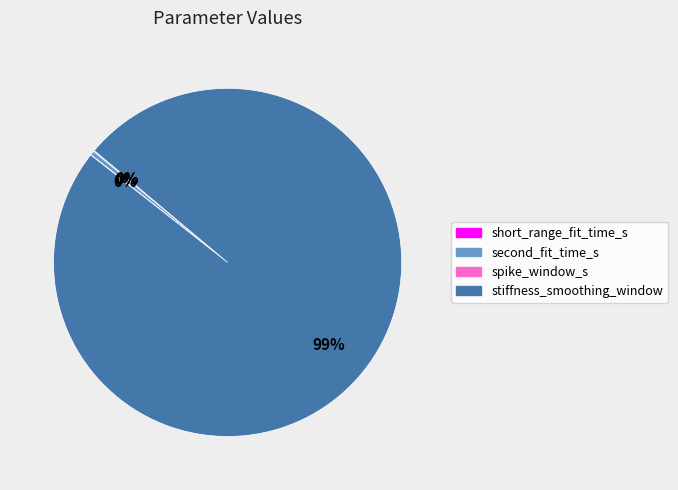

To the nearest percent, what is the combined percentage of stiffness_smoothing_window and second_fit_time_s?

100%